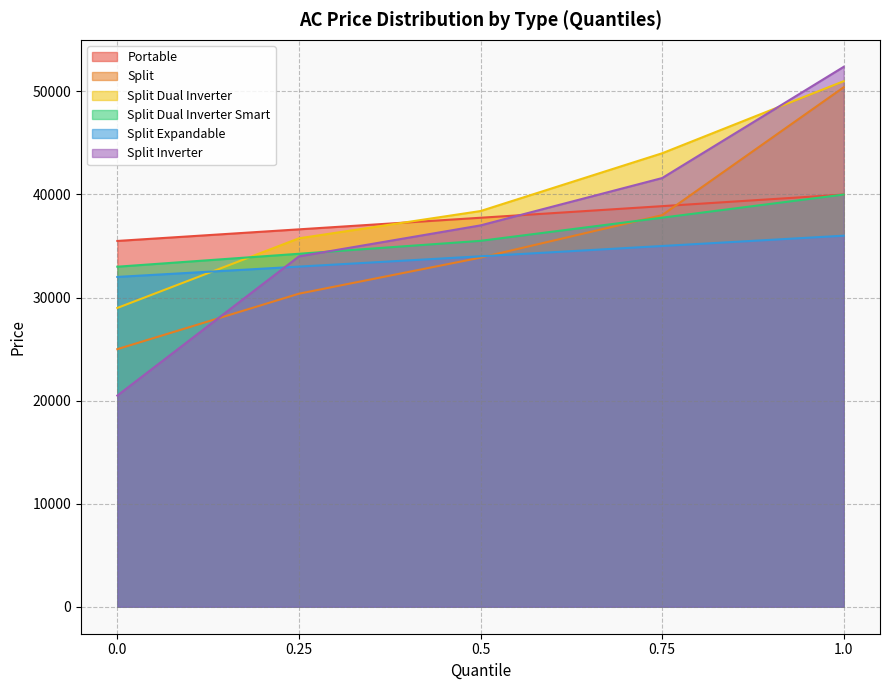

True or false: Split Dual Inverter has more than 0 points higher than both neighbors.

False